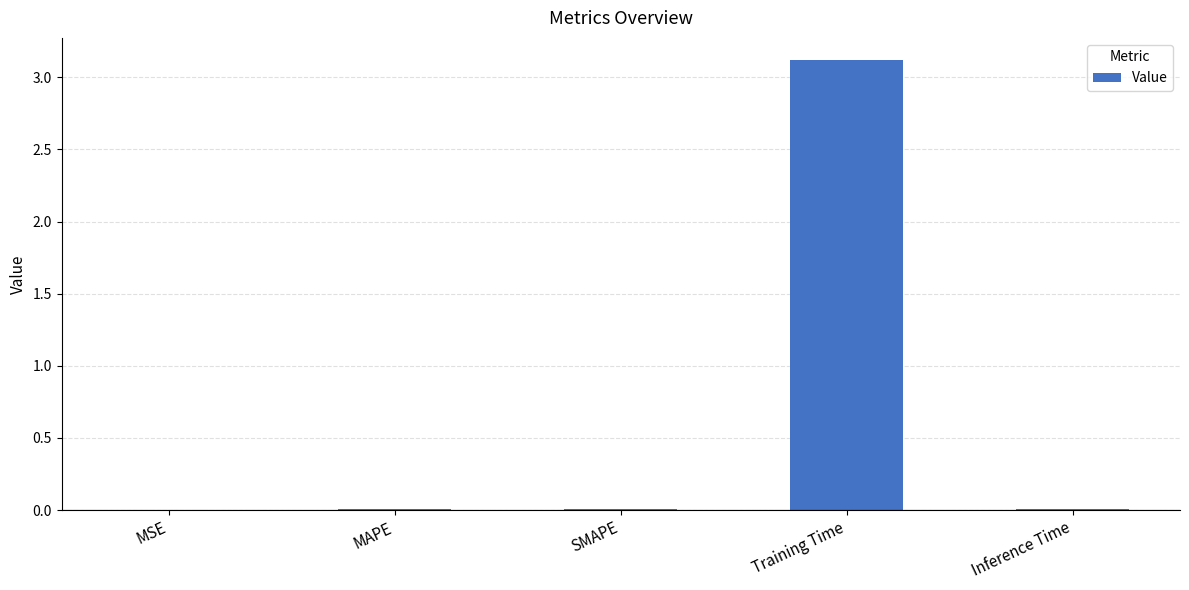

What is the maximum value shown in the chart?

3.1